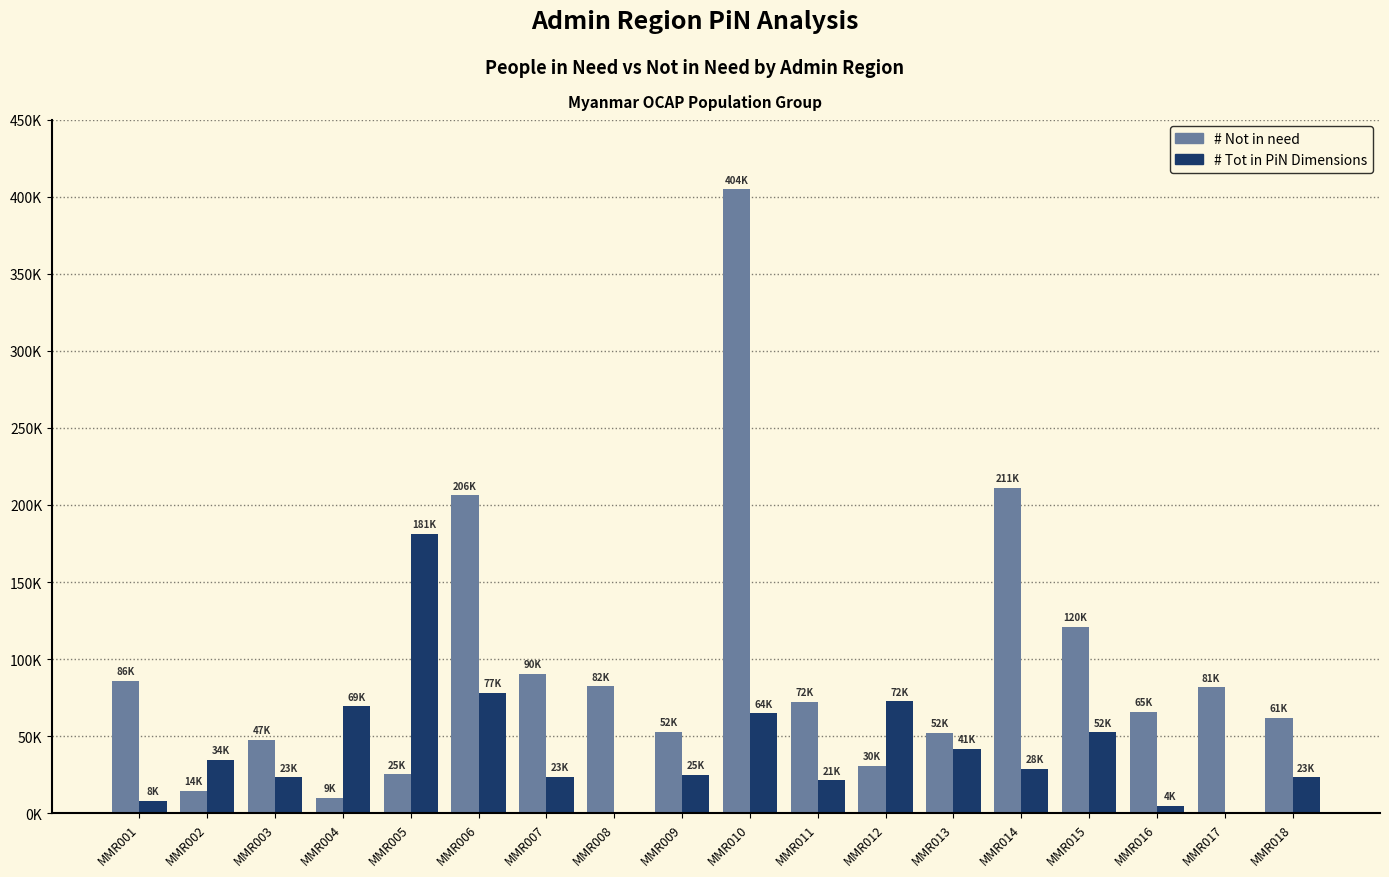

What are all the series names shown in the legend?

# Not in need, # Tot in PiN Dimensions